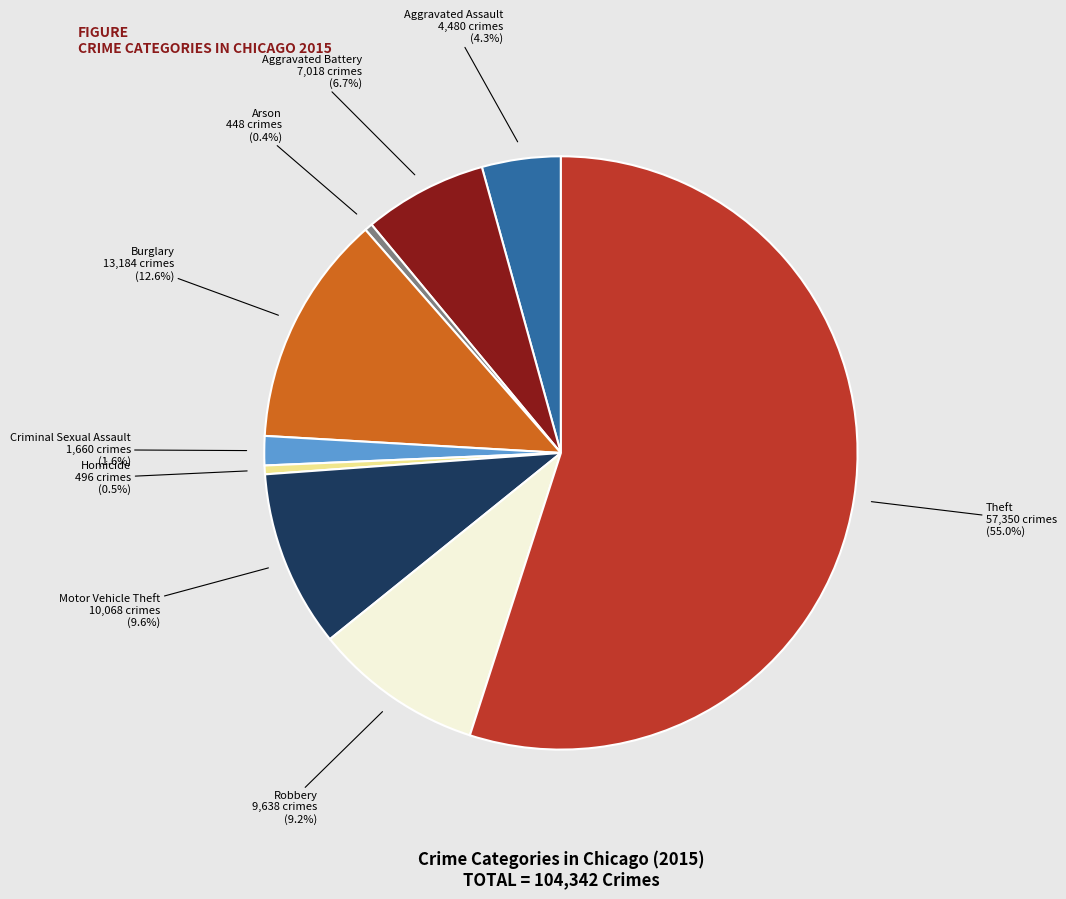

To the nearest percent, what percentage of the pie is Theft?

55%